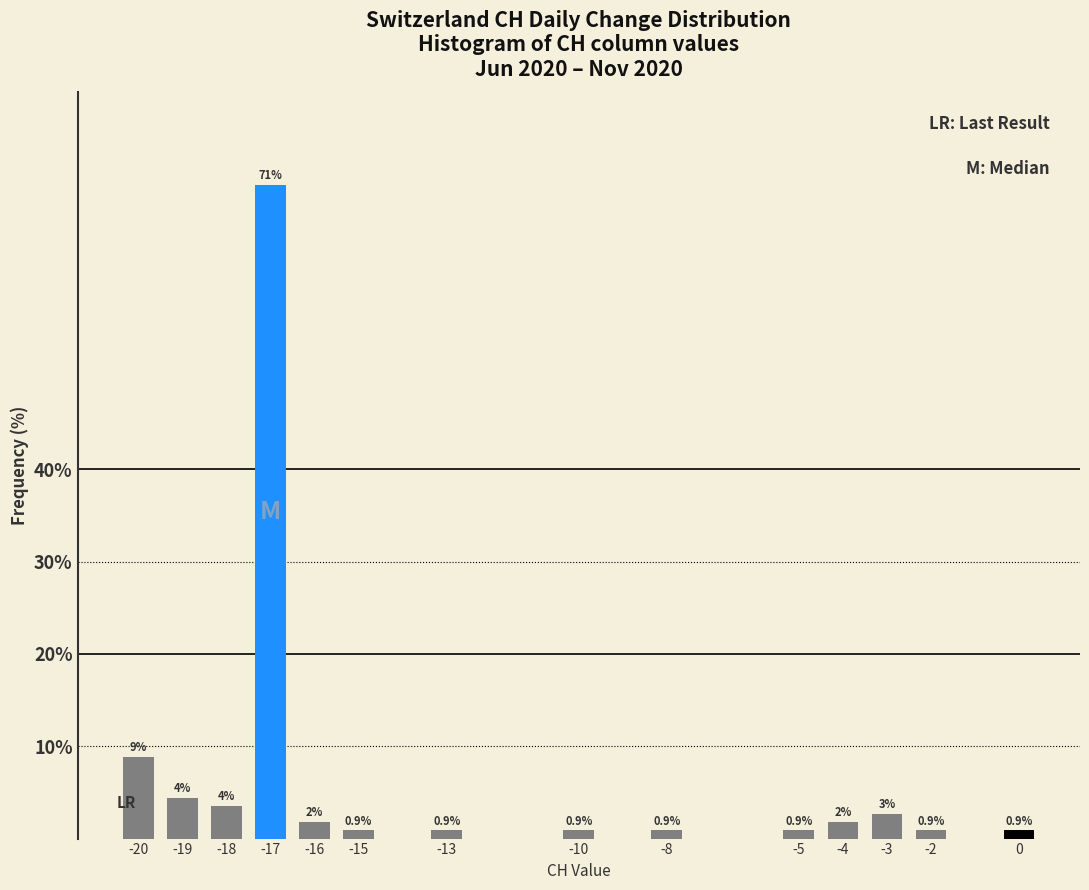

What is the value of the 13th bar from the left?

0.9